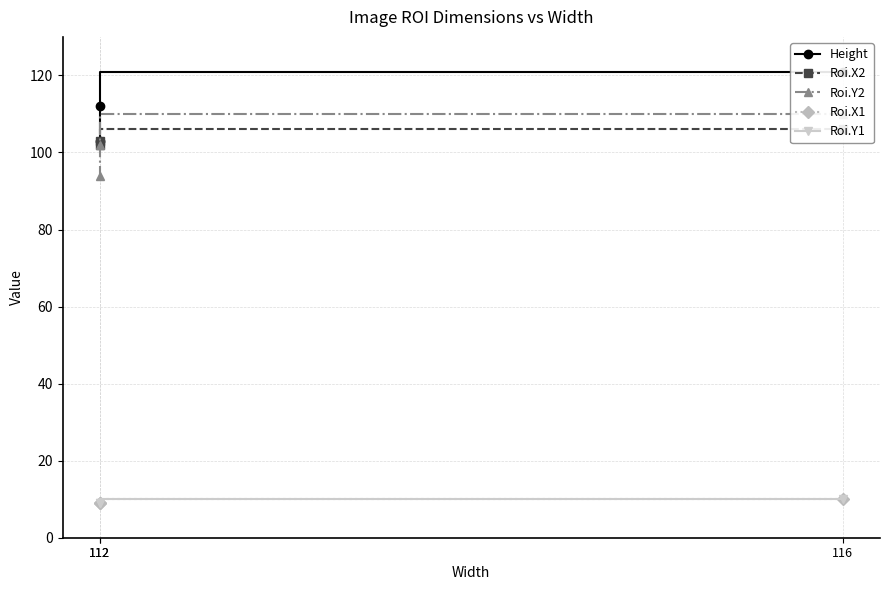

True or false: Roi.Y2 has a value of 110 at 116.

True